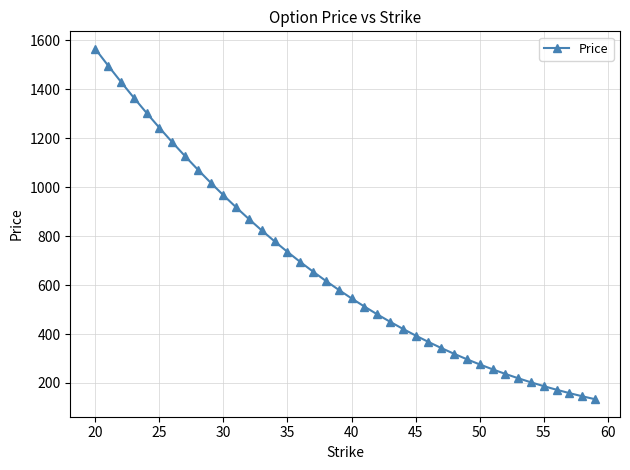

What is the sum of all values?

26551.7